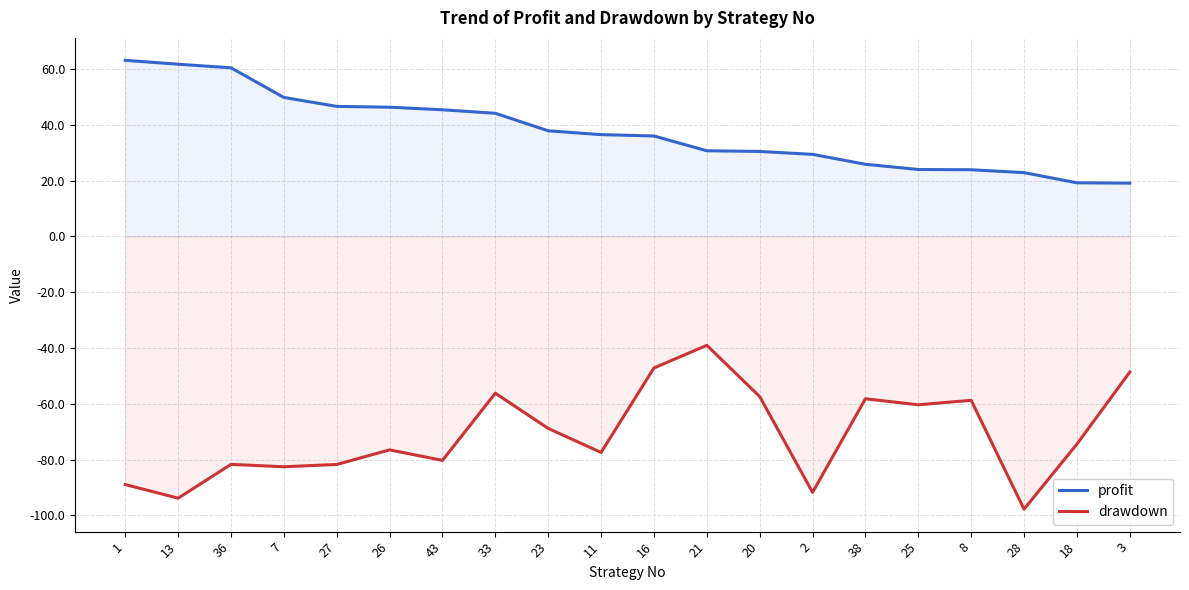

Which series changed the most between 26 and 2?

profit